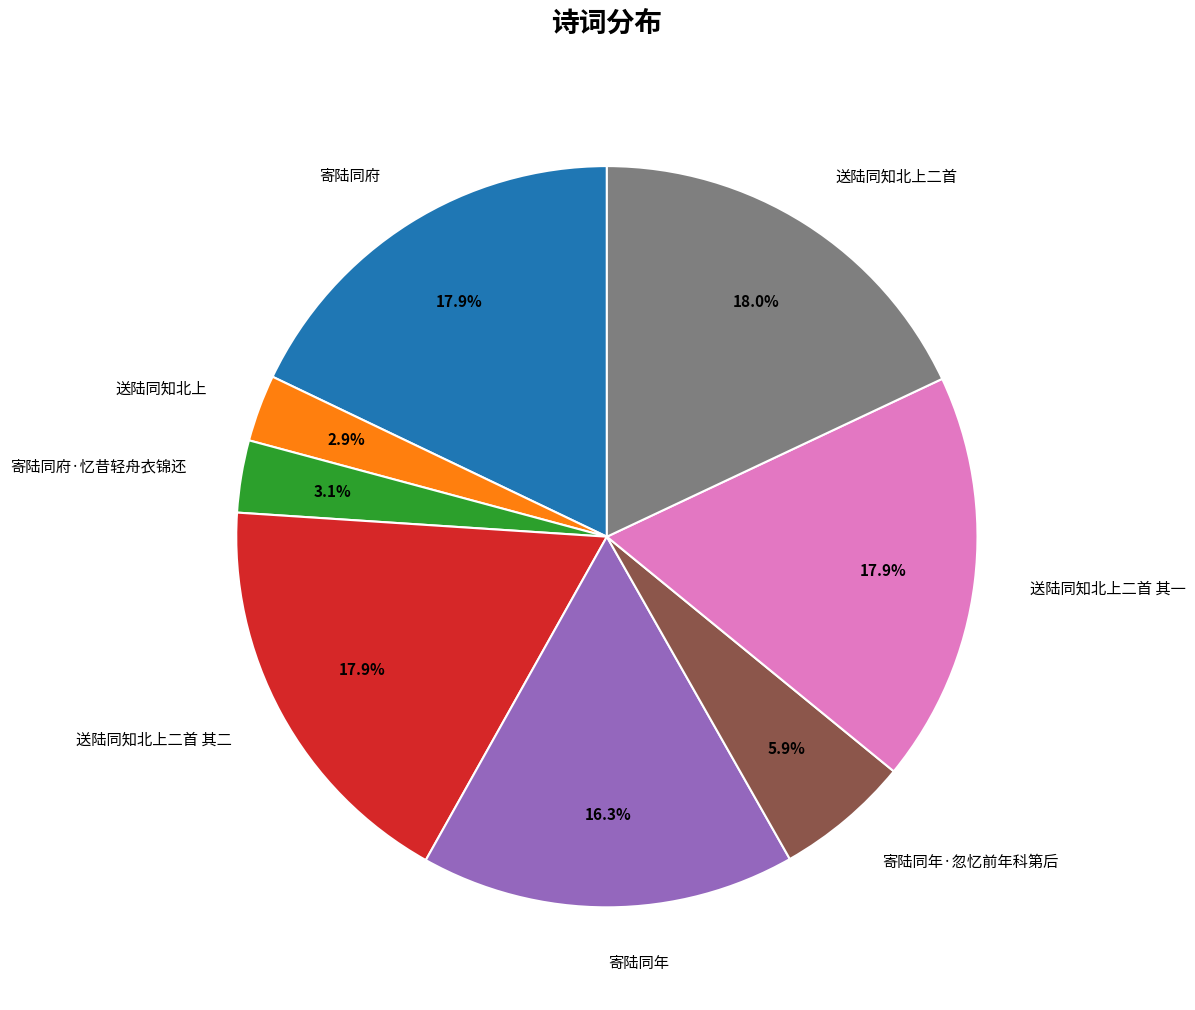

What percentage do 寄陆同年·忽忆前年科第后 and 送陆同知北上二首 其一 together represent?

23.8%